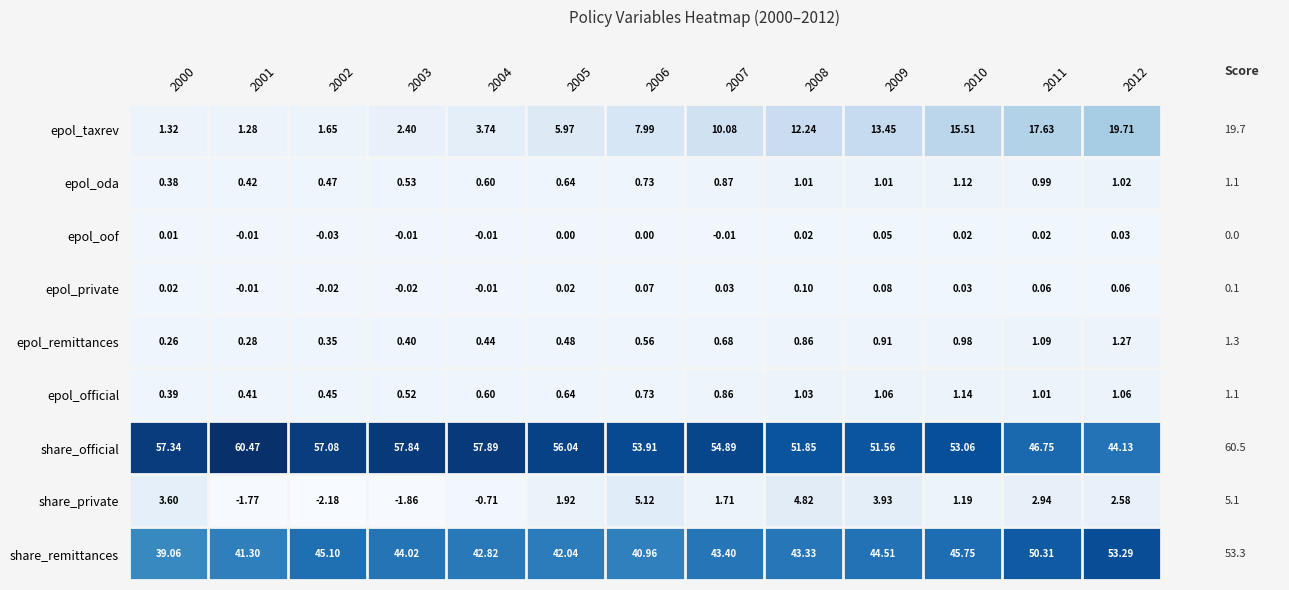

What is the difference between the highest and lowest values at 2004?

58.6